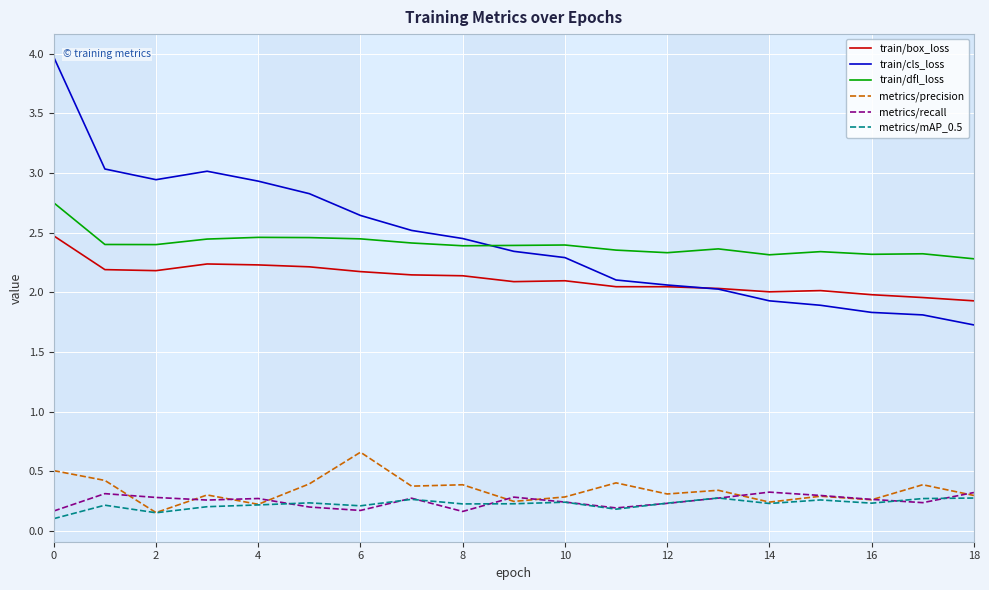

Which series has the largest total across all categories?

train/cls_loss